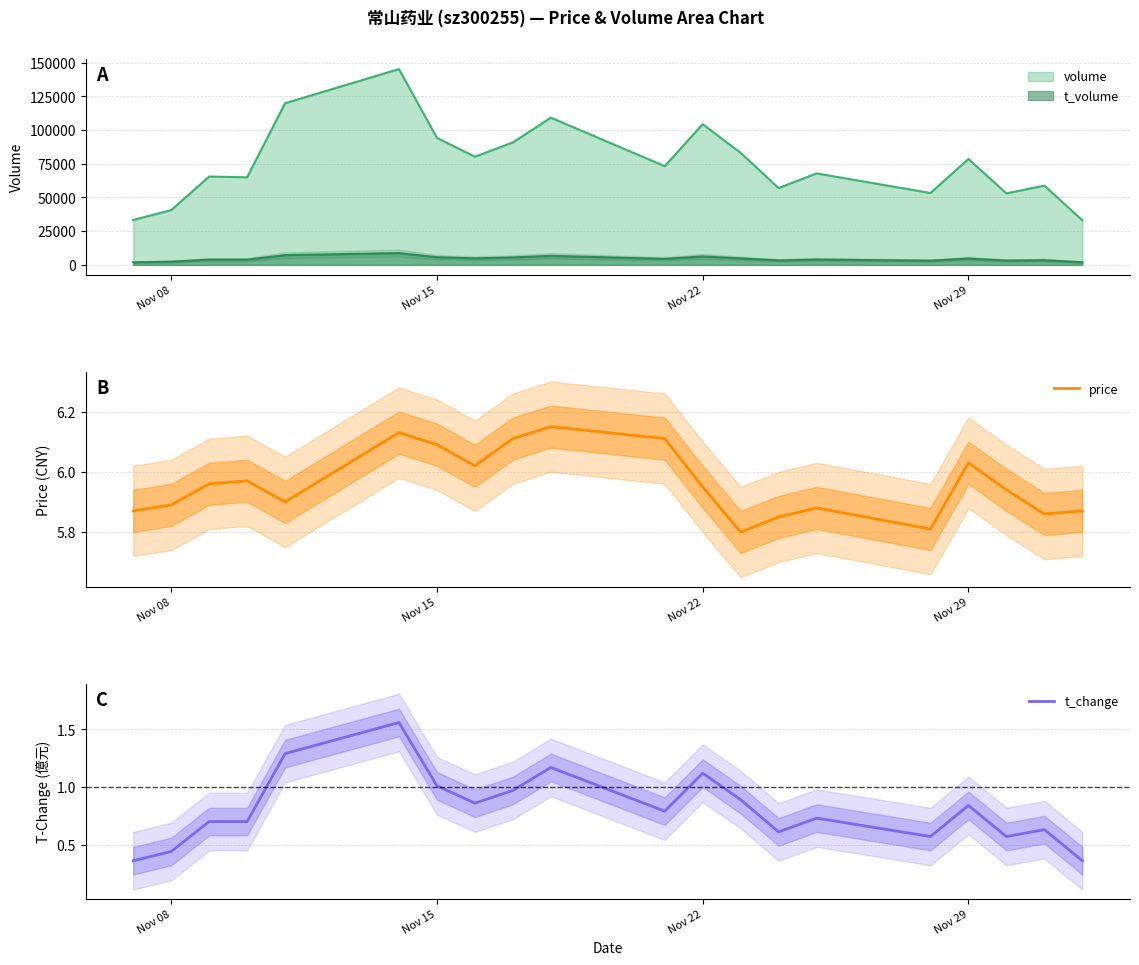

True or false: t_change has a value of 1.1 at Nov 29.

False